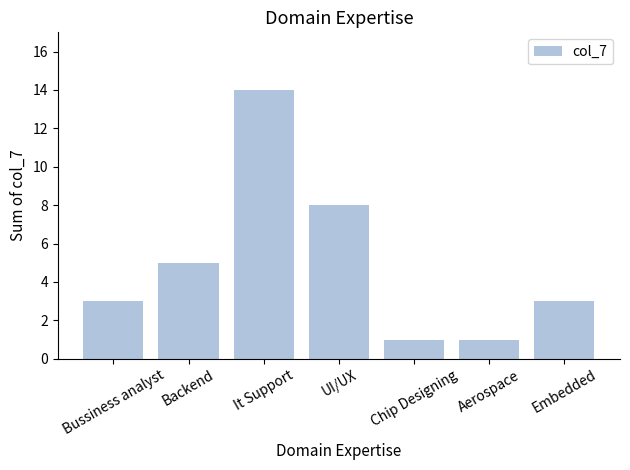

What is the value of the 4th bar from the left?

8